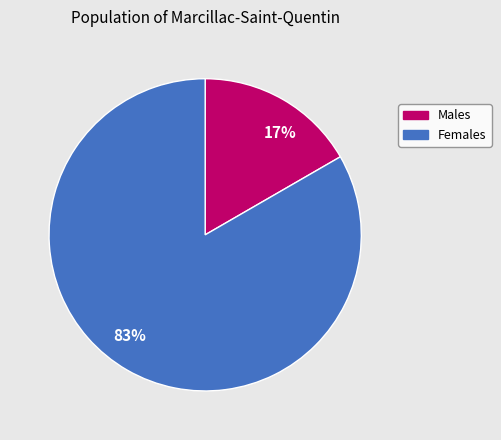

To the nearest percent, what is the combined percentage of Males and Females?

100%